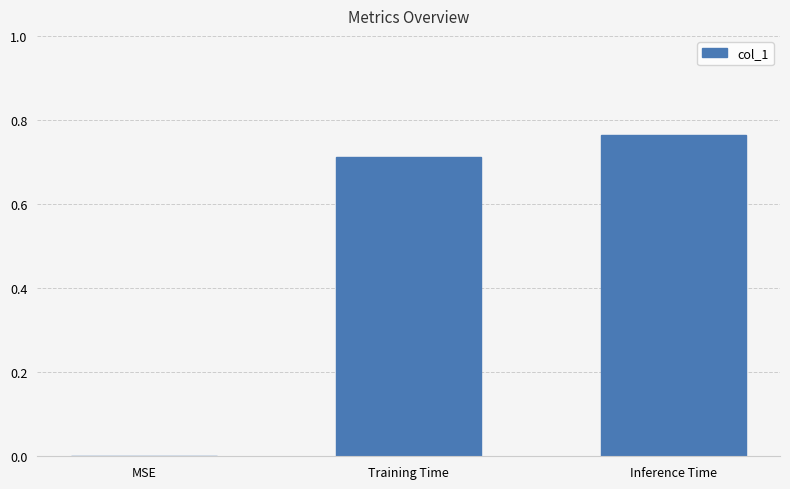

Between Training Time and Inference Time, which is larger?

Inference Time